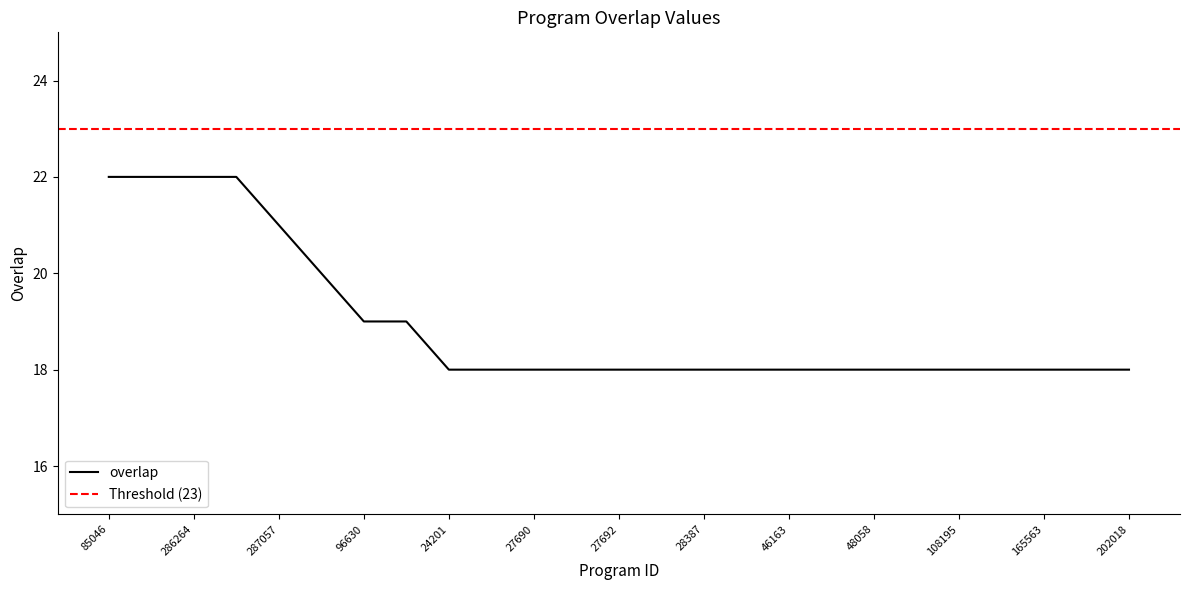

Does the chart display data point markers on the line(s)?

No